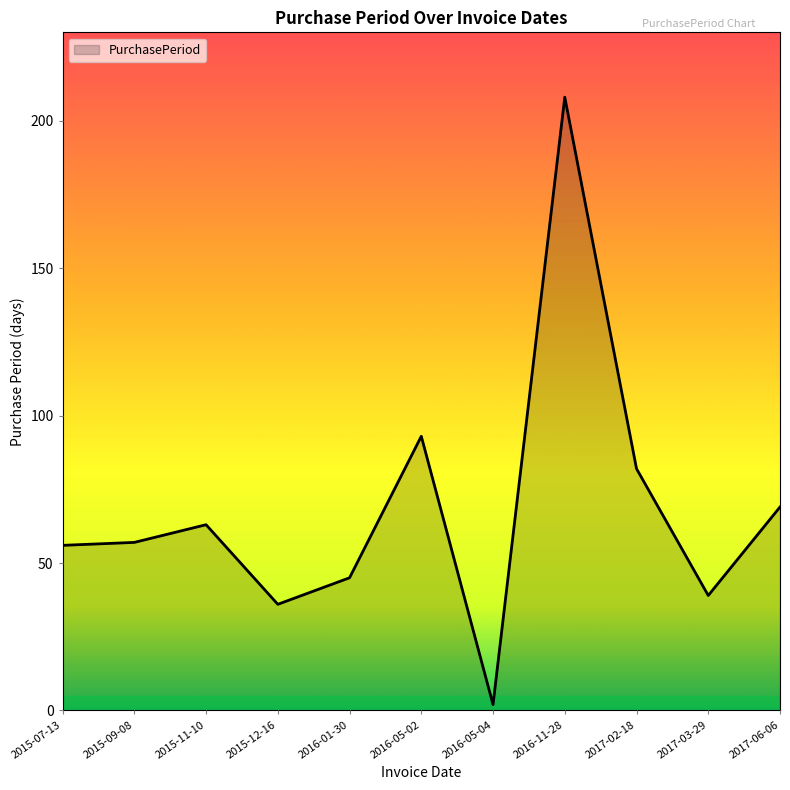

How many values are below 57?

5